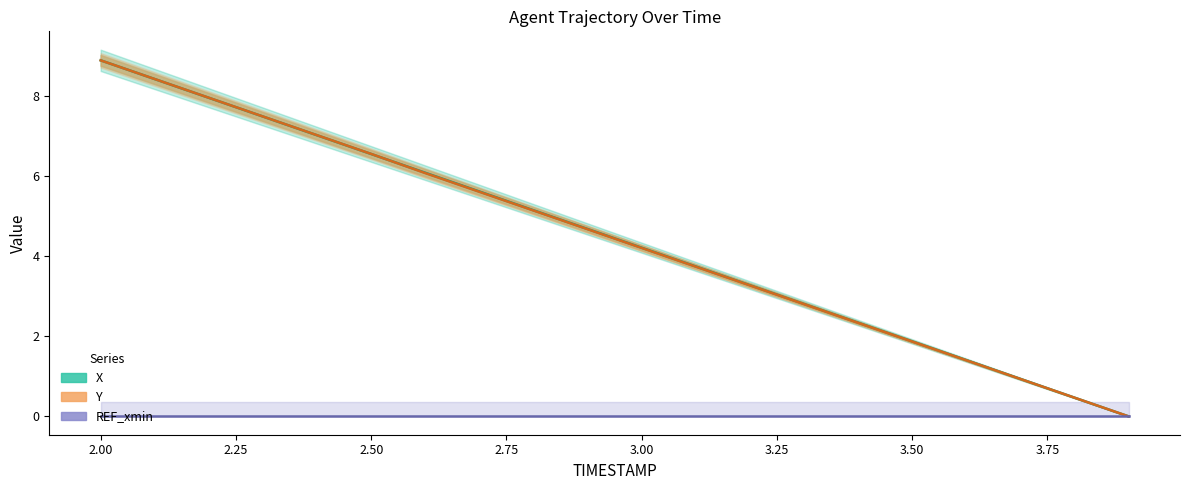

List the series in order of their peak value, highest first.

X, Y, REF_xmin